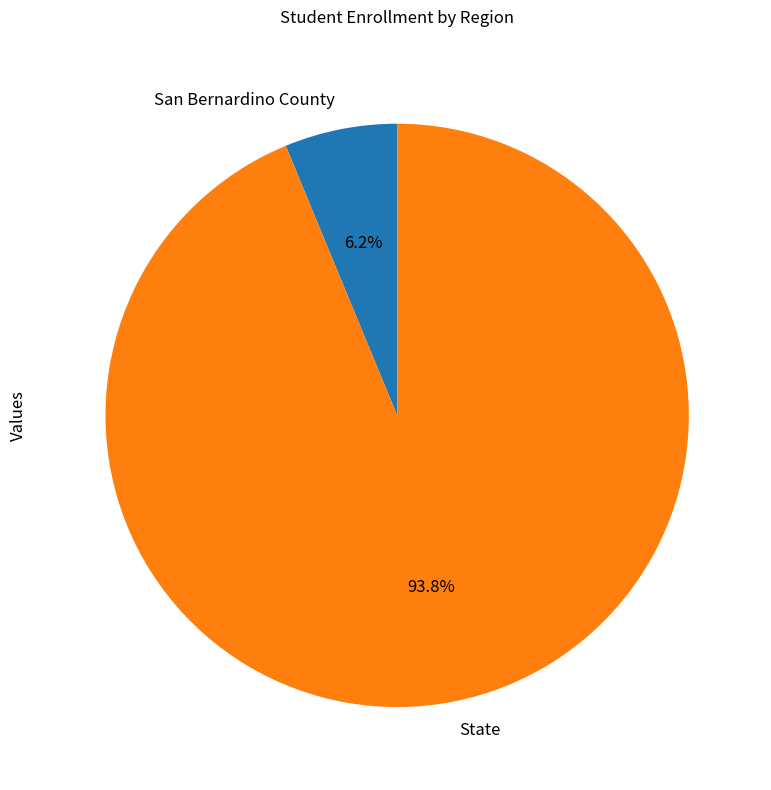

The San Bernardino County slice represents 1% of the pie. True or false?

False